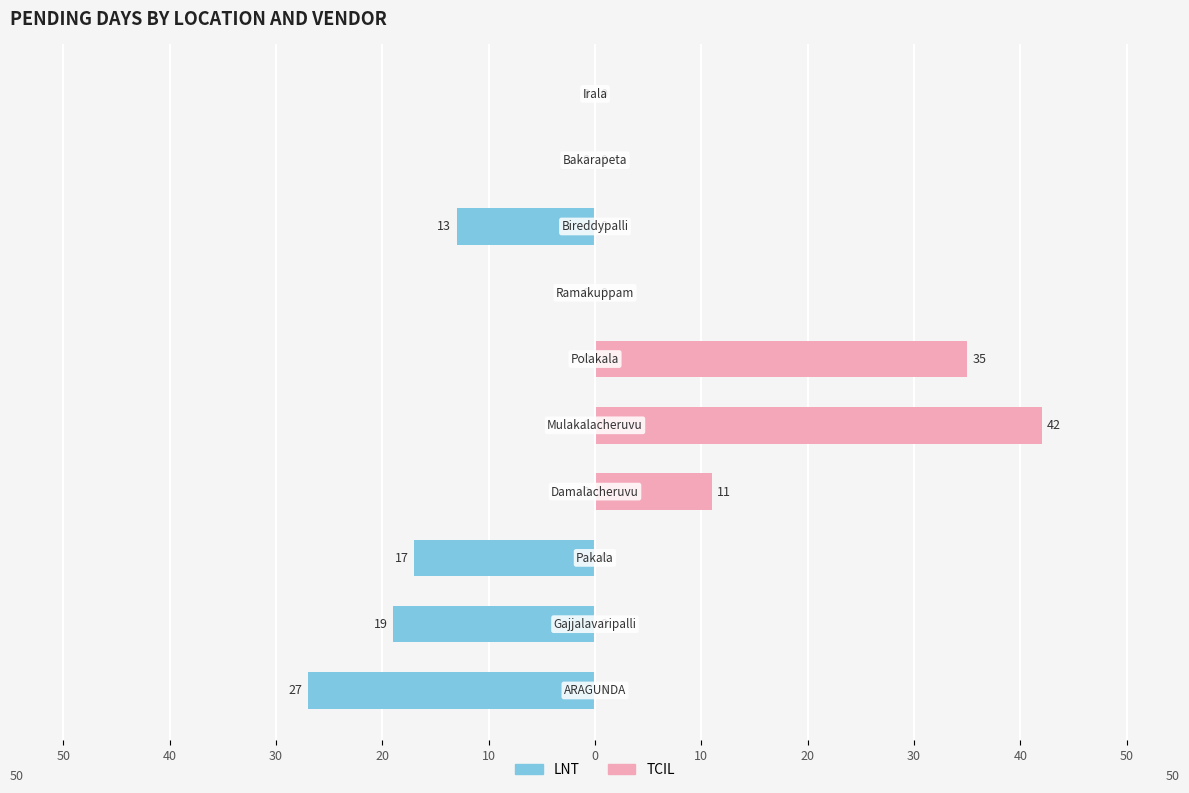

What is the difference between the highest and lowest values at 10?

42